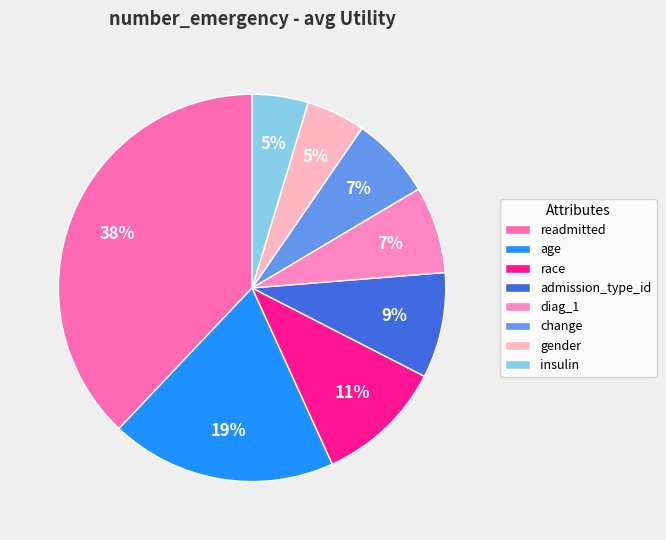

Count the number of slices in the pie.

8